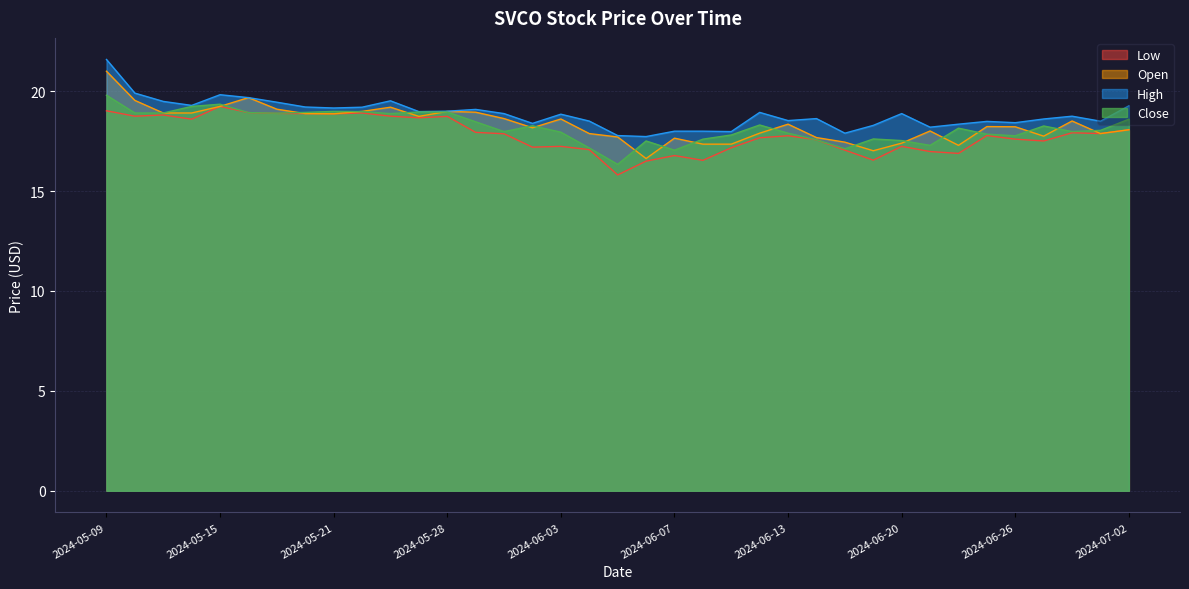

At 2024-06-20, list the series in order from largest to smallest.

High, Close, Open, Low